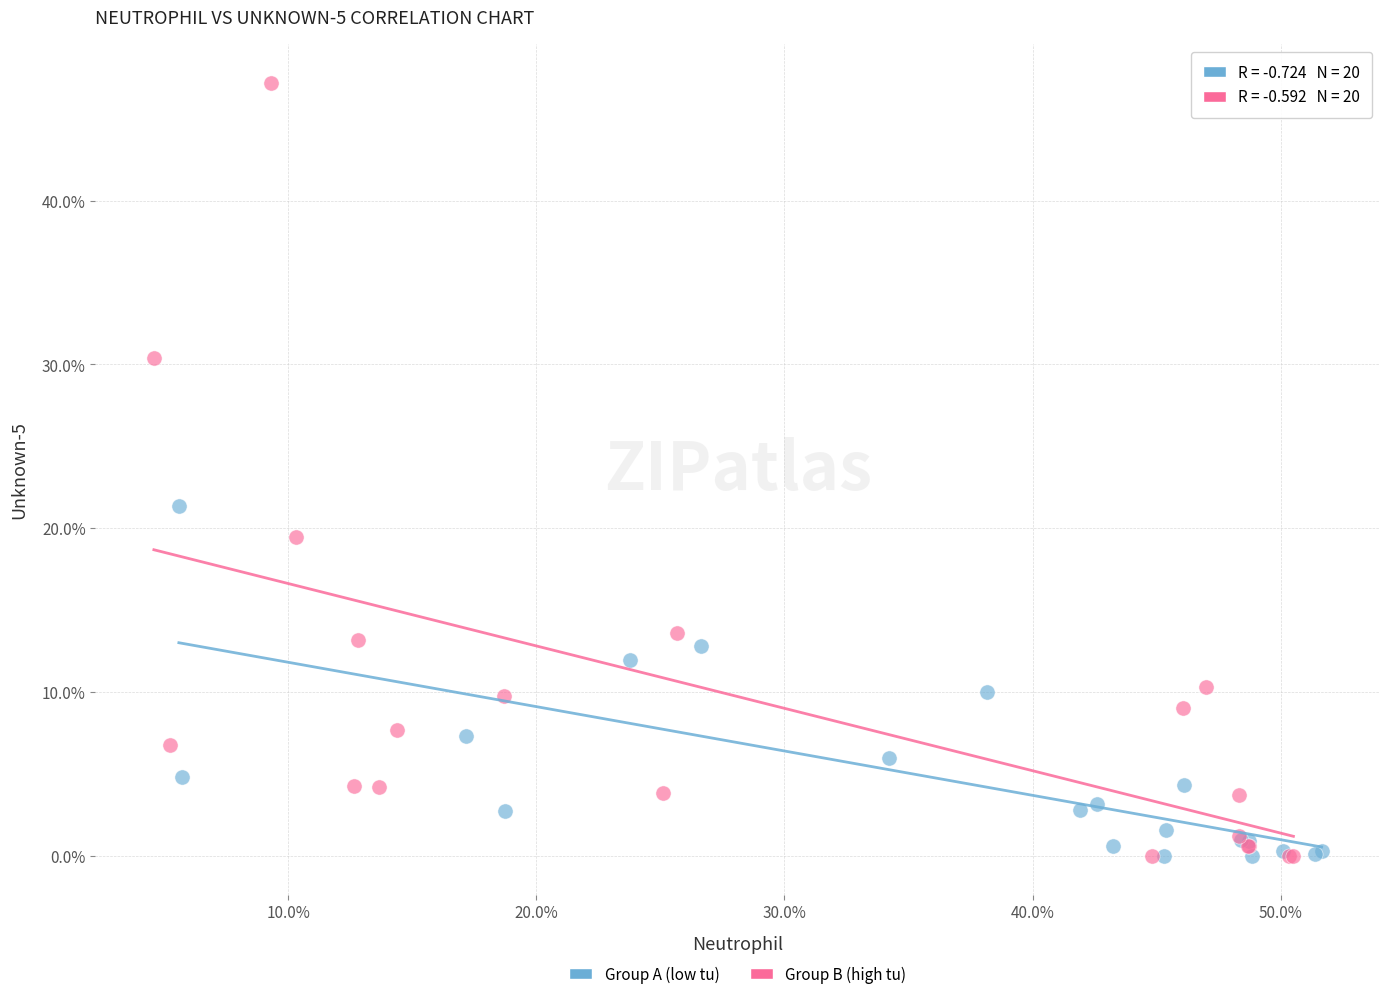

Which series reaches the maximum Y coordinate?

Group B (high tu)